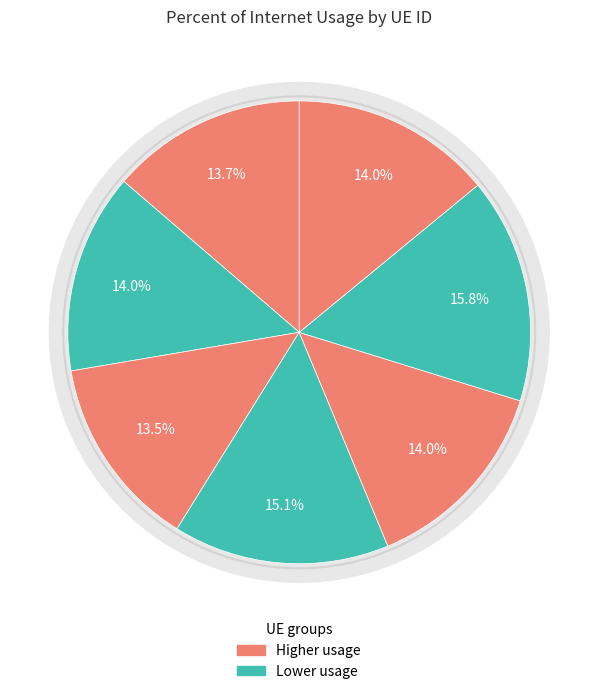

To the nearest percent, what percentage of the pie is 500214?

13%